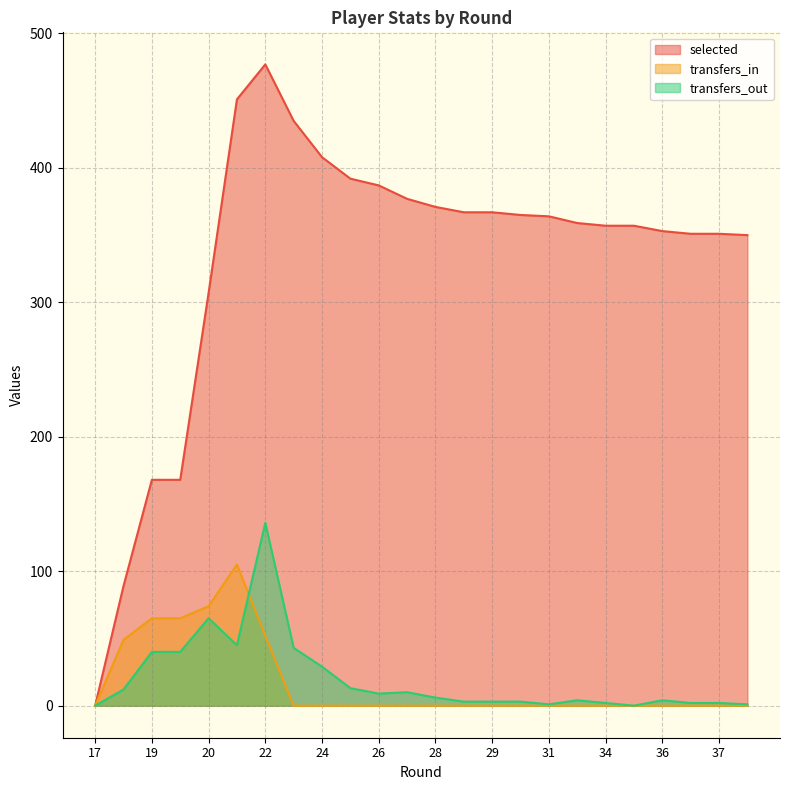

What is the difference between the transfers_out values at 19 and 20?

25